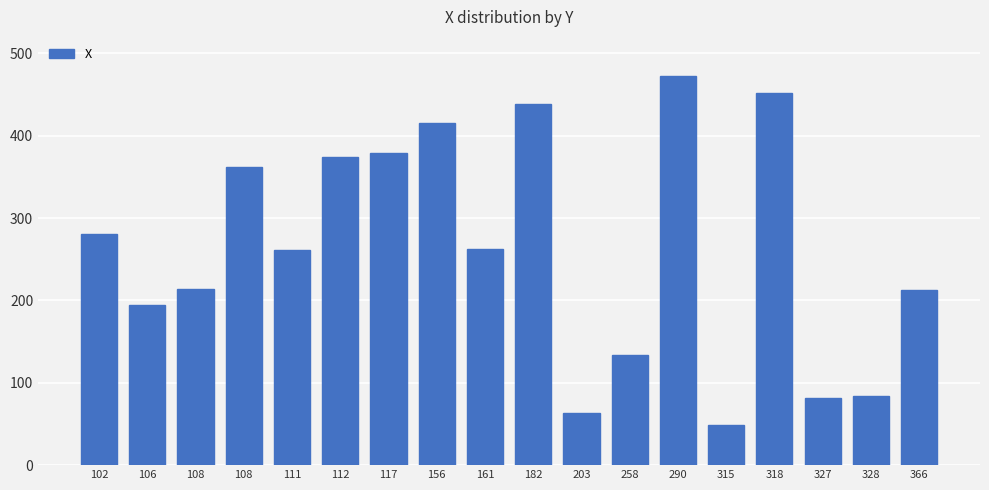

At which label is the value closest to 261?

111